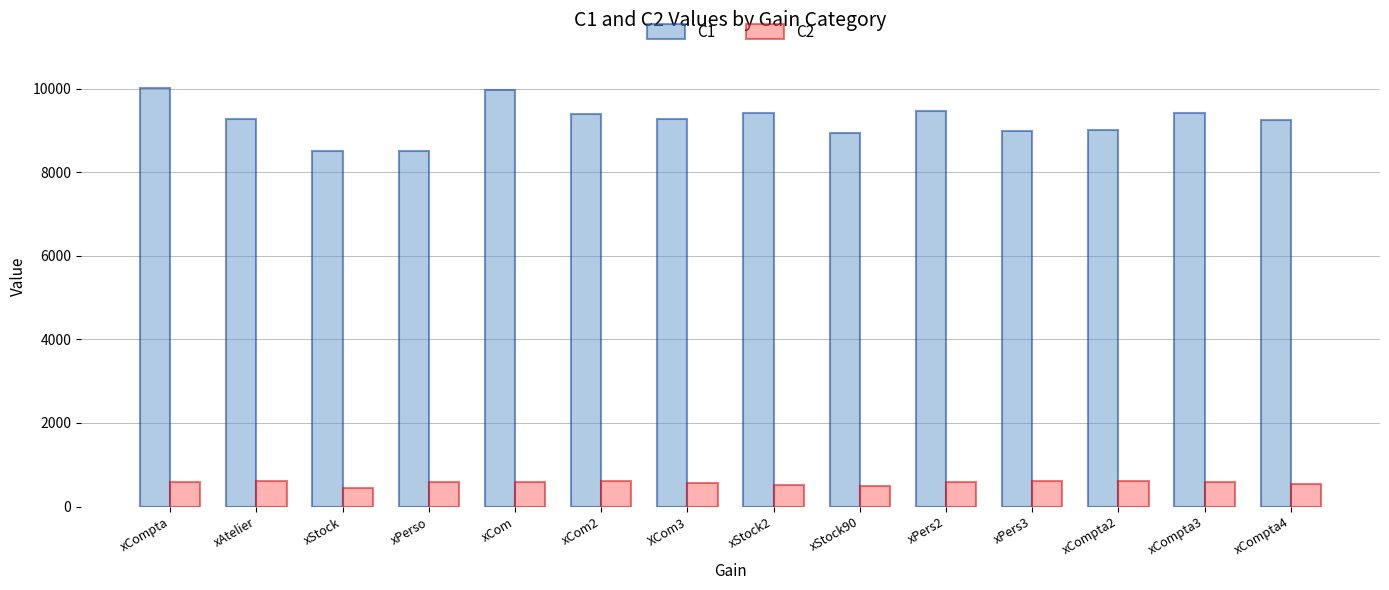

At how many categories does at least one series exceed 4866?

14